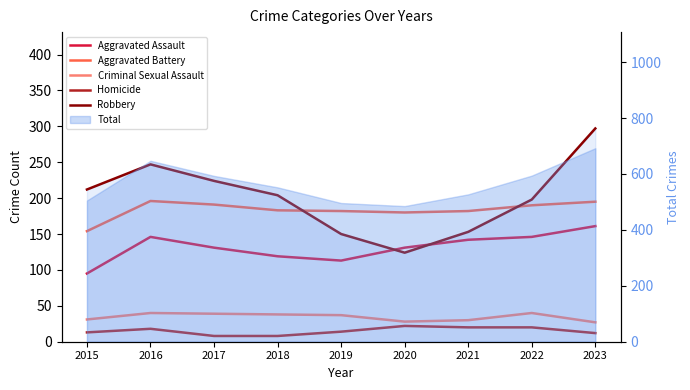

What is the difference between the maximum and second lowest values in the Aggravated Assault series?

48